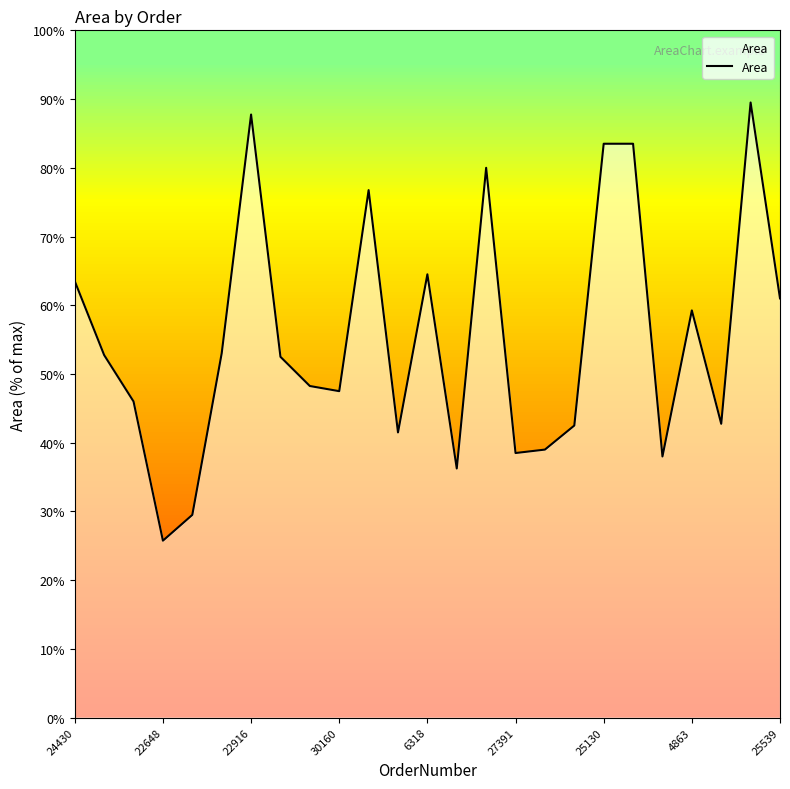

What is the difference between the maximum and minimum values?

63.8